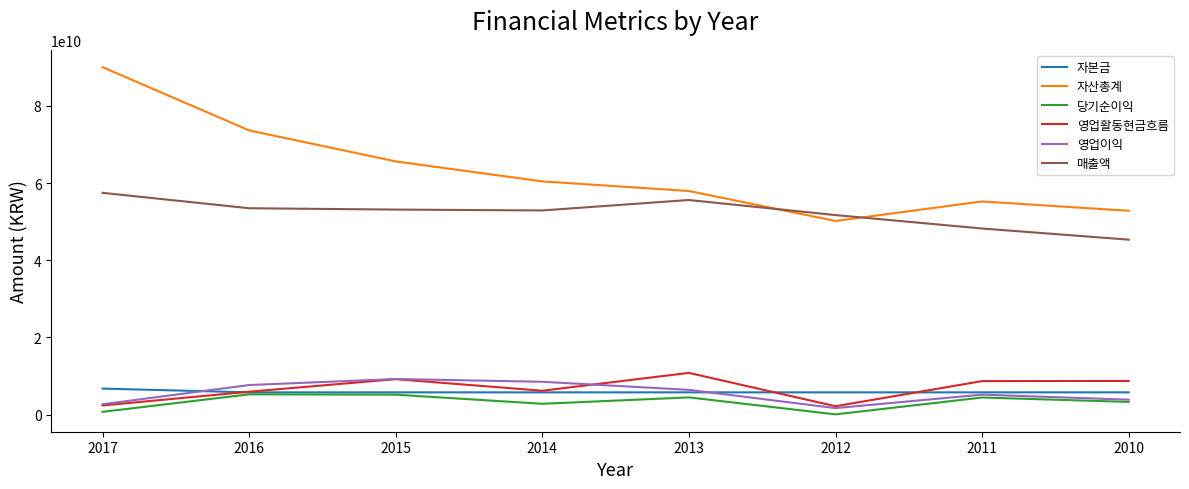

What is the maximum value shown in the chart?

90041623426